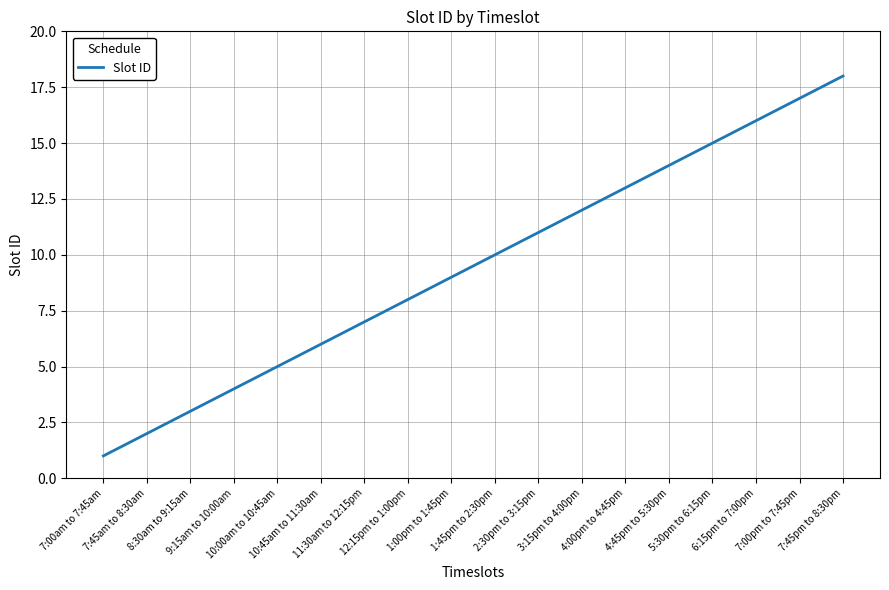

What is the greatest value displayed?

18